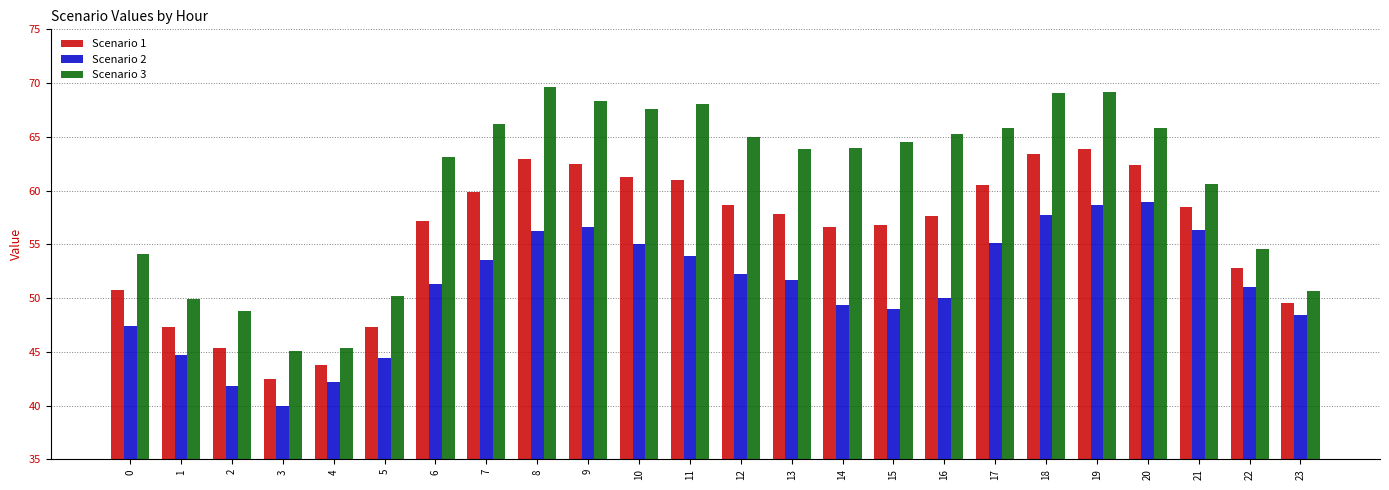

List the series in order of their peak value, lowest first.

Scenario 2, Scenario 1, Scenario 3